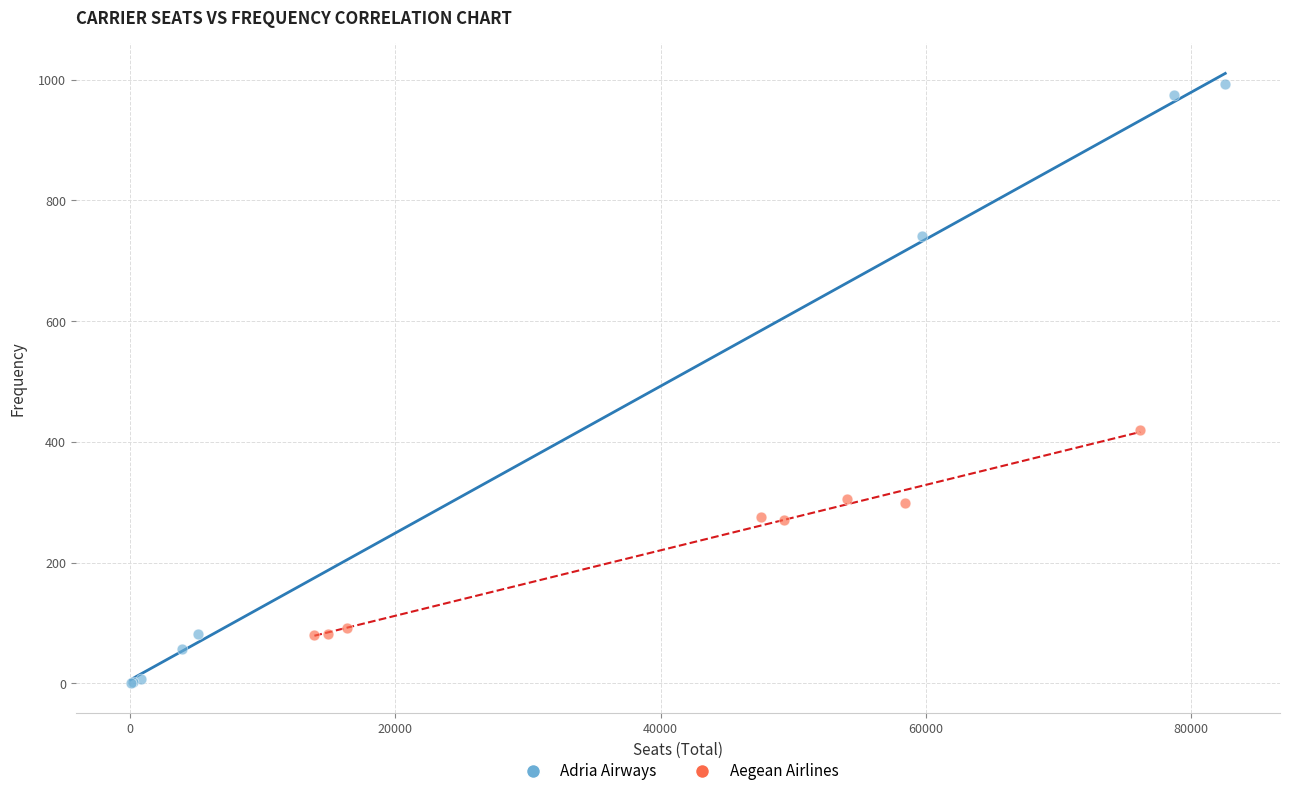

Which series contains the lowest Y value?

Adria Airways